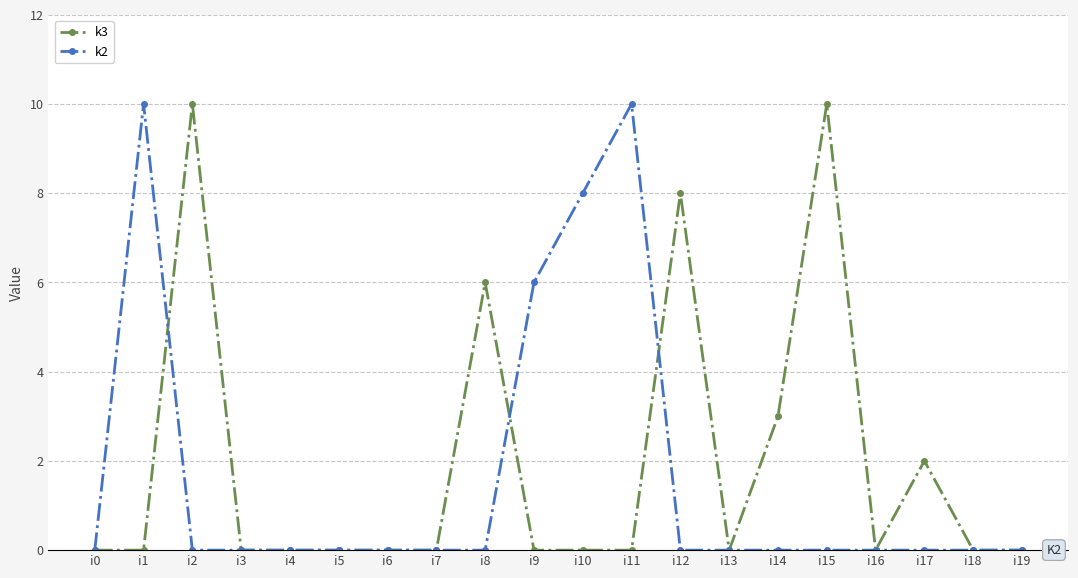

Between i0 and i15, which series saw the biggest shift?

k3